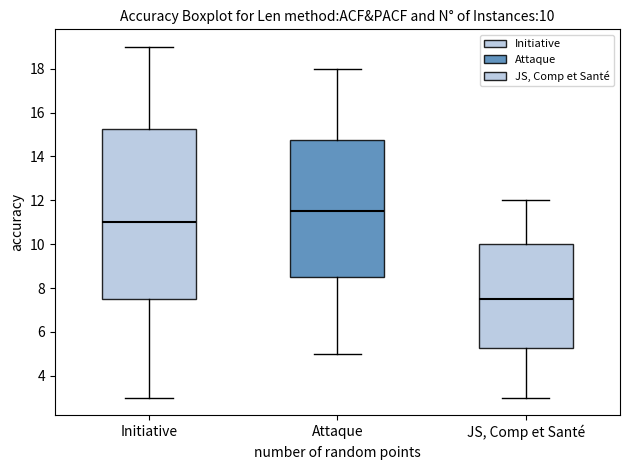

Which box has the lowest median line?

JS, Comp et Santé